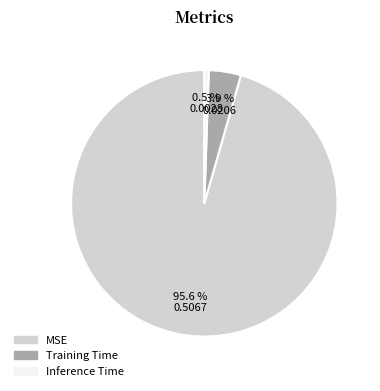

What percentage is NOT represented by Inference Time?

99.5%